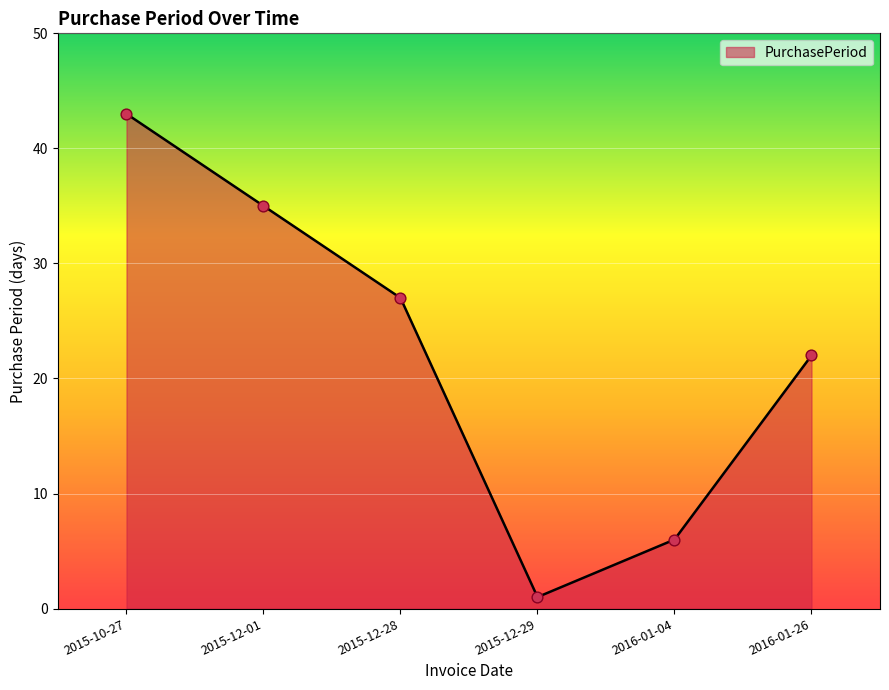

Which has a higher value, 2016-01-04 or 2016-01-26?

2016-01-26